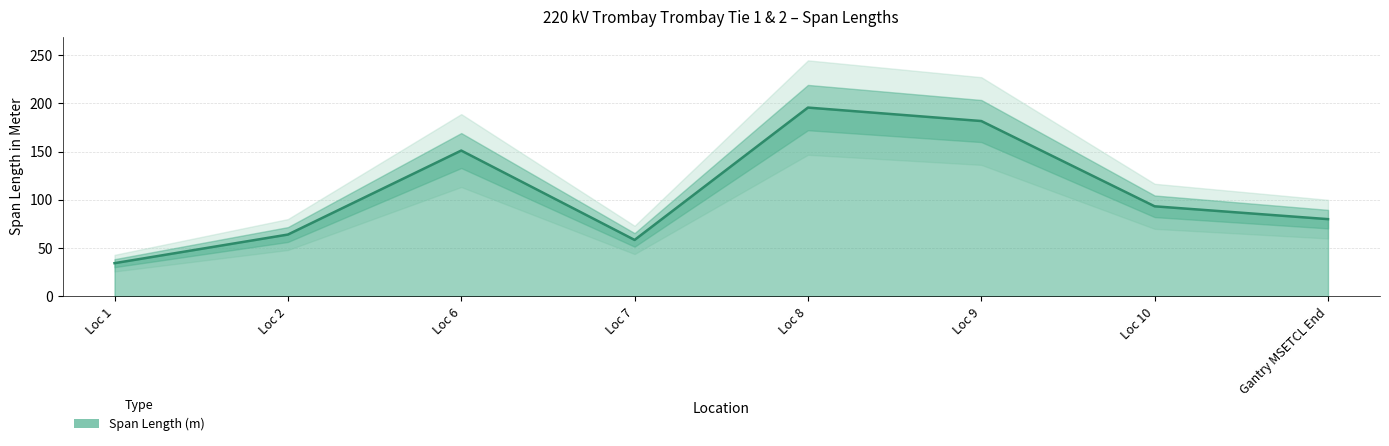

What is the label of the 1st point from the left?

Loc 1